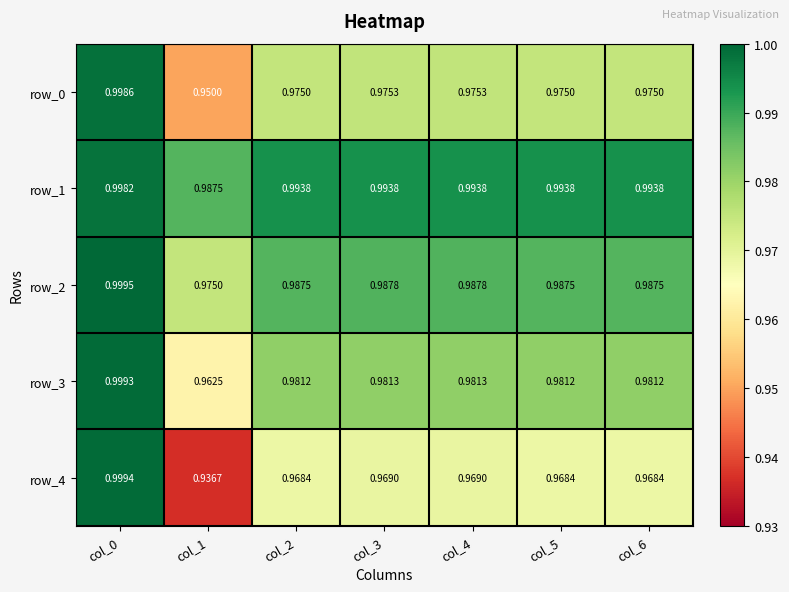

How many data points does each series have?

7